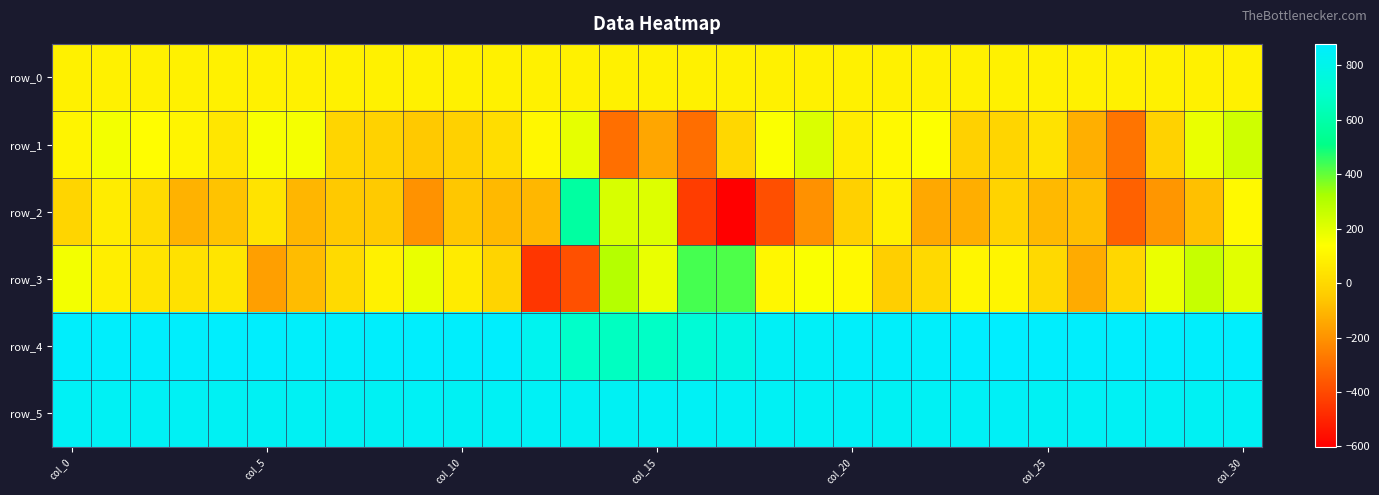

What is the greatest value displayed?

879.0